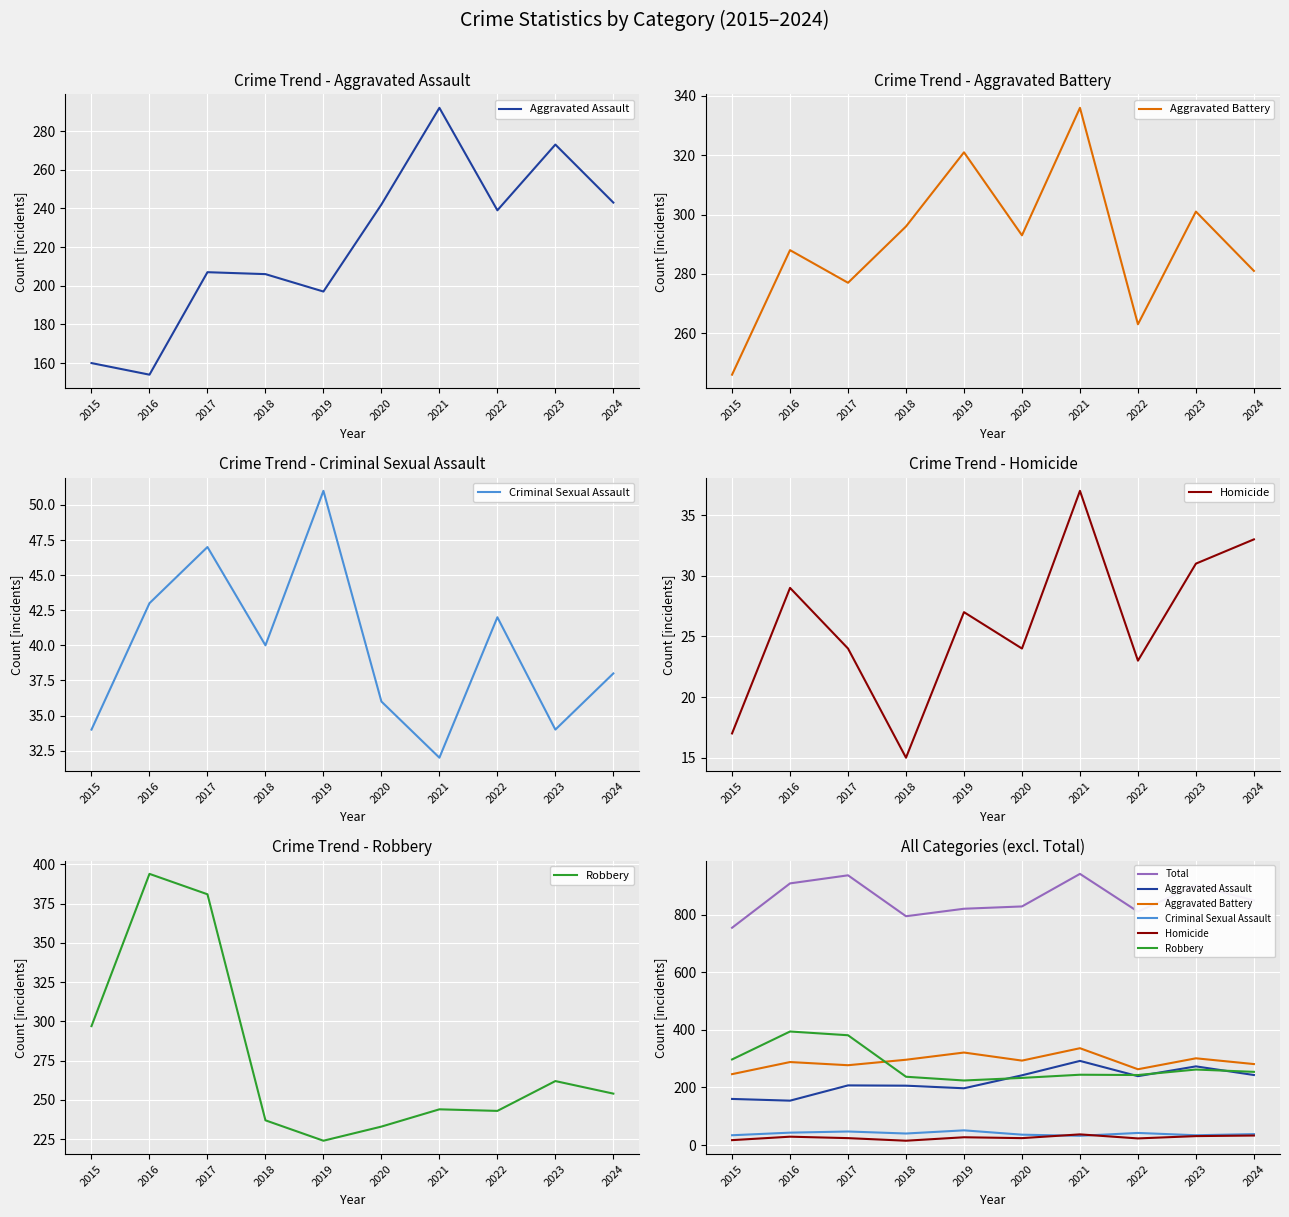

Which series has the largest range (max minus min)?

Total